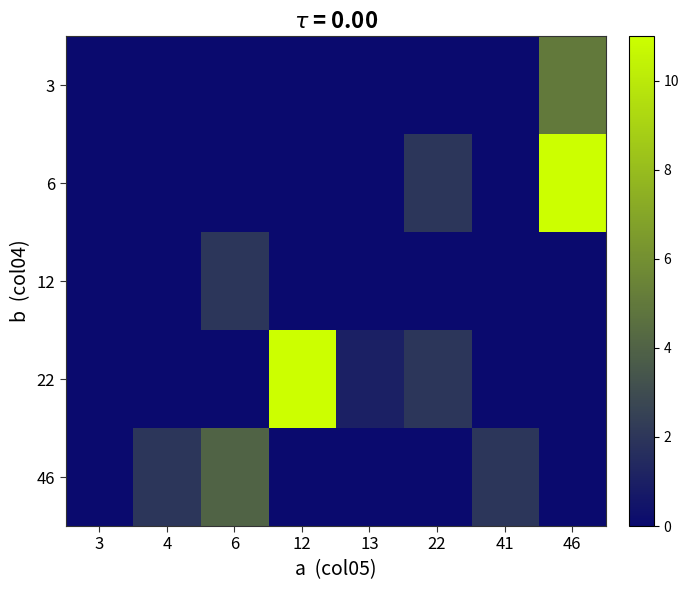

What is the spread (max minus min) of values at 13?

1